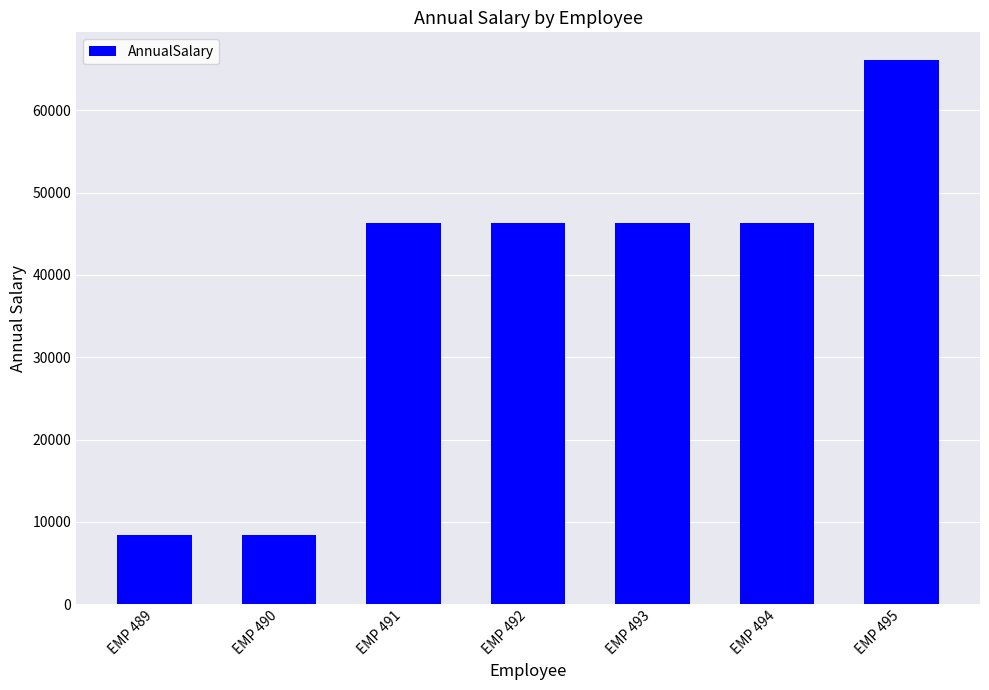

What is the greatest value displayed?

66170.0